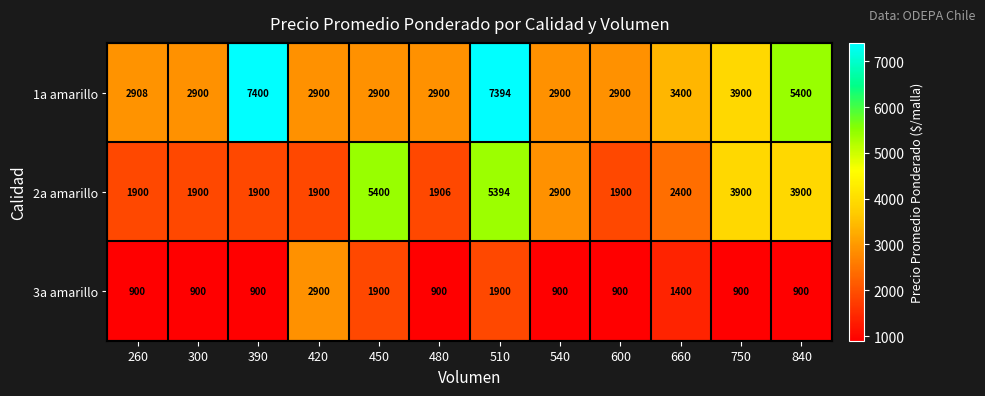

What is the minimum value shown in the chart?

900